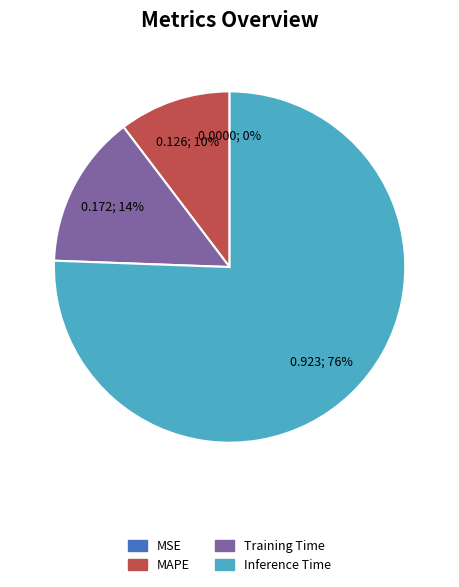

Is there any slice that represents more than half of the pie?

Yes